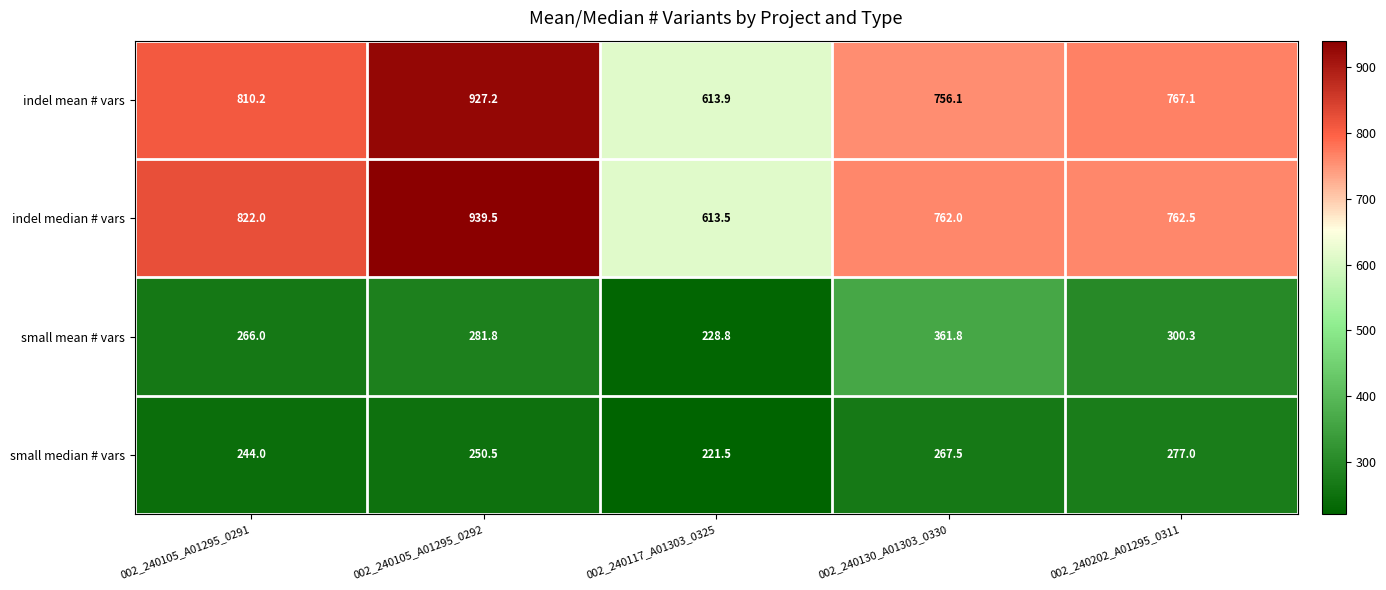

At 002_240130_A01303_0330, list the series in order from smallest to largest.

small median # vars, small mean # vars, indel mean # vars, indel median # vars